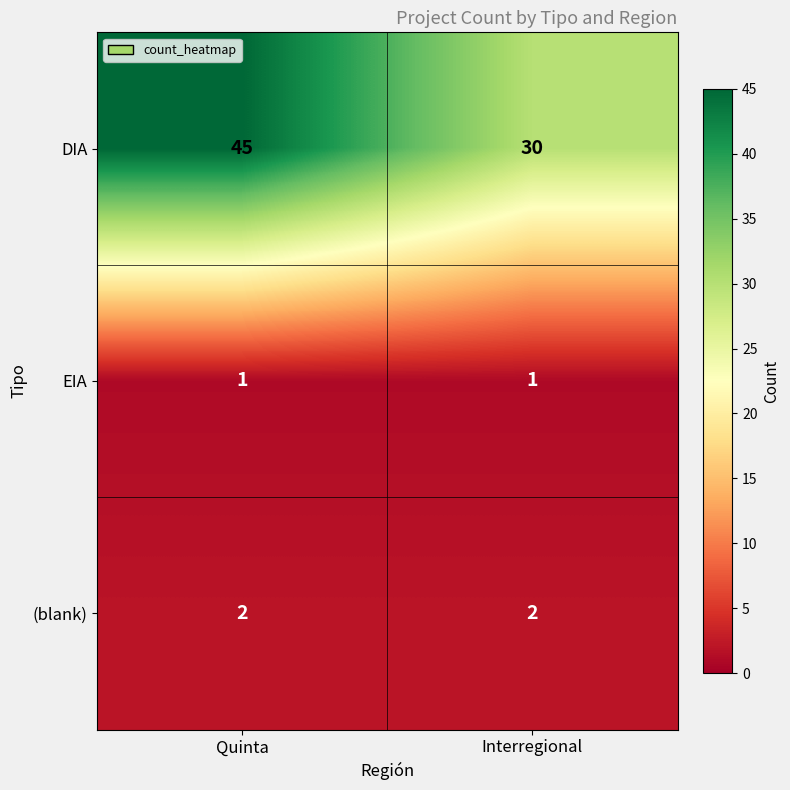

What is the smallest value displayed?

1